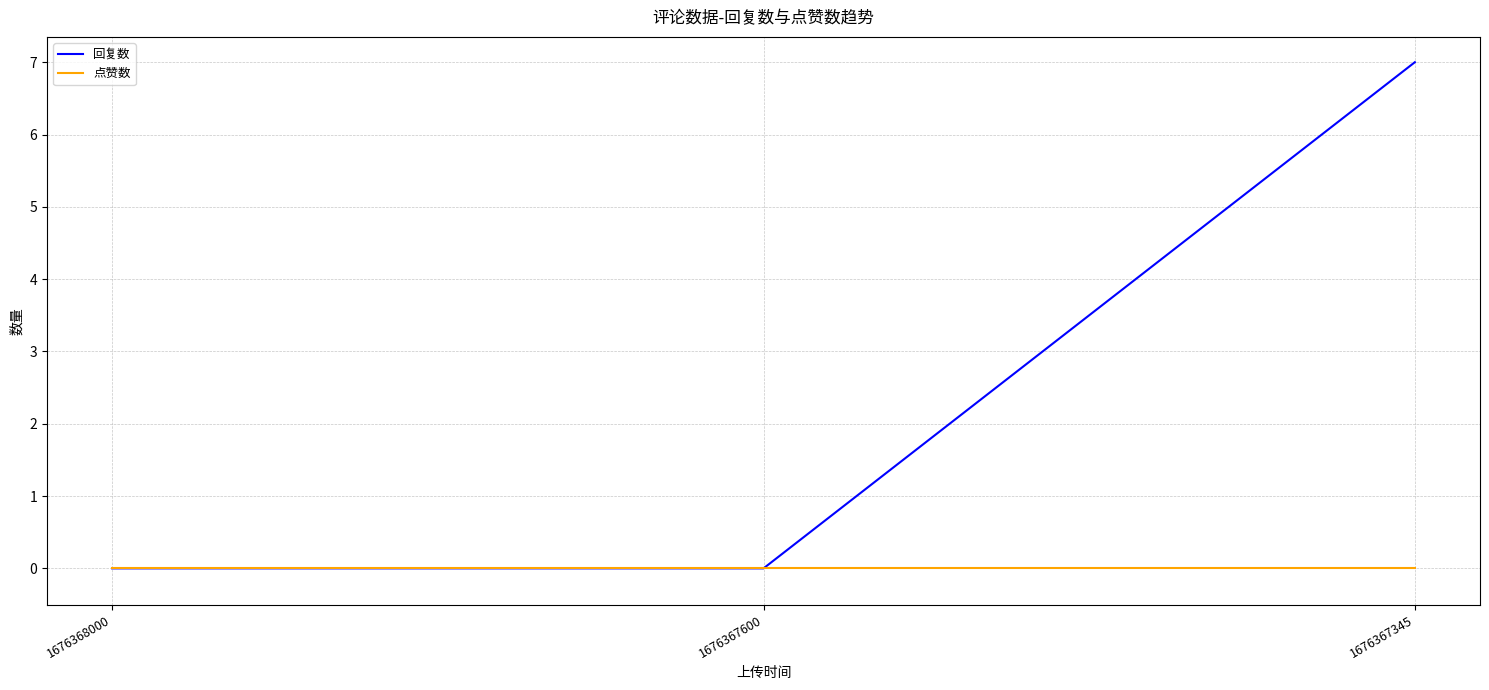

What is the difference between the maximum and minimum values in the 回复数 series?

7